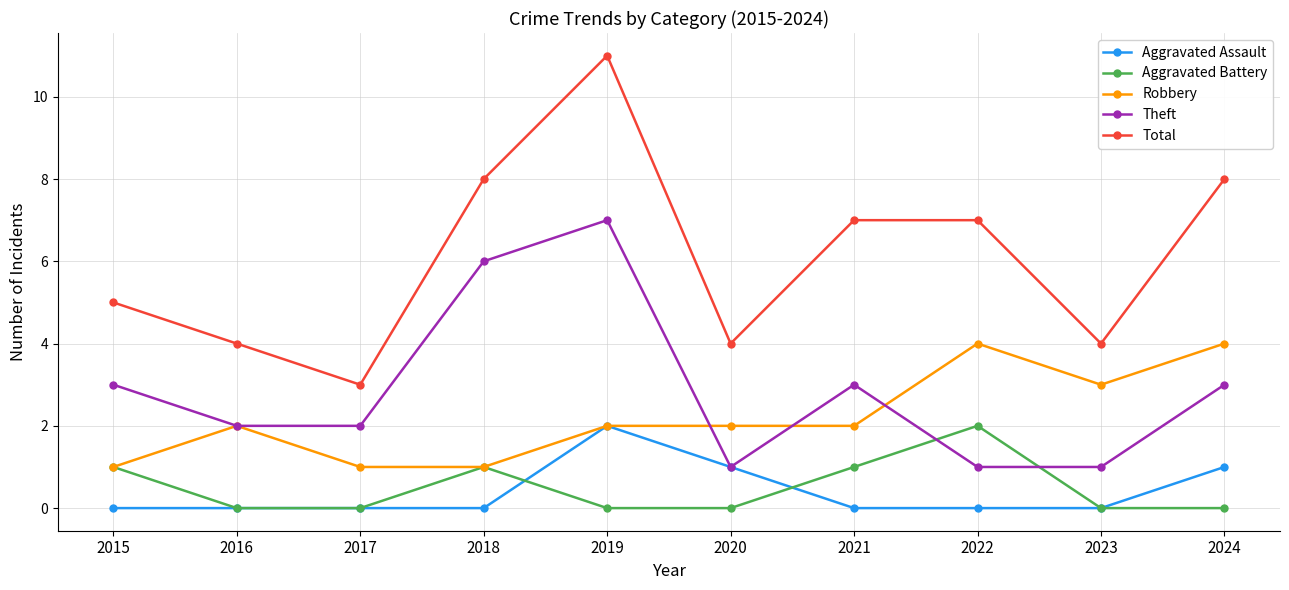

Reading left to right, transcribe all the data shown in this chart.

Aggravated Assault: 2015=0	2016=0	2017=0	2018=0	2019=2	2020=1	2021=0	2022=0	2023=0	2024=1
Aggravated Battery: 2015=1	2016=0	2017=0	2018=1	2019=0	2020=0	2021=1	2022=2	2023=0	2024=0
Robbery: 2015=1	2016=2	2017=1	2018=1	2019=2	2020=2	2021=2	2022=4	2023=3	2024=4
Theft: 2015=3	2016=2	2017=2	2018=6	2019=7	2020=1	2021=3	2022=1	2023=1	2024=3
Total: 2015=5	2016=4	2017=3	2018=8	2019=11	2020=4	2021=7	2022=7	2023=4	2024=8